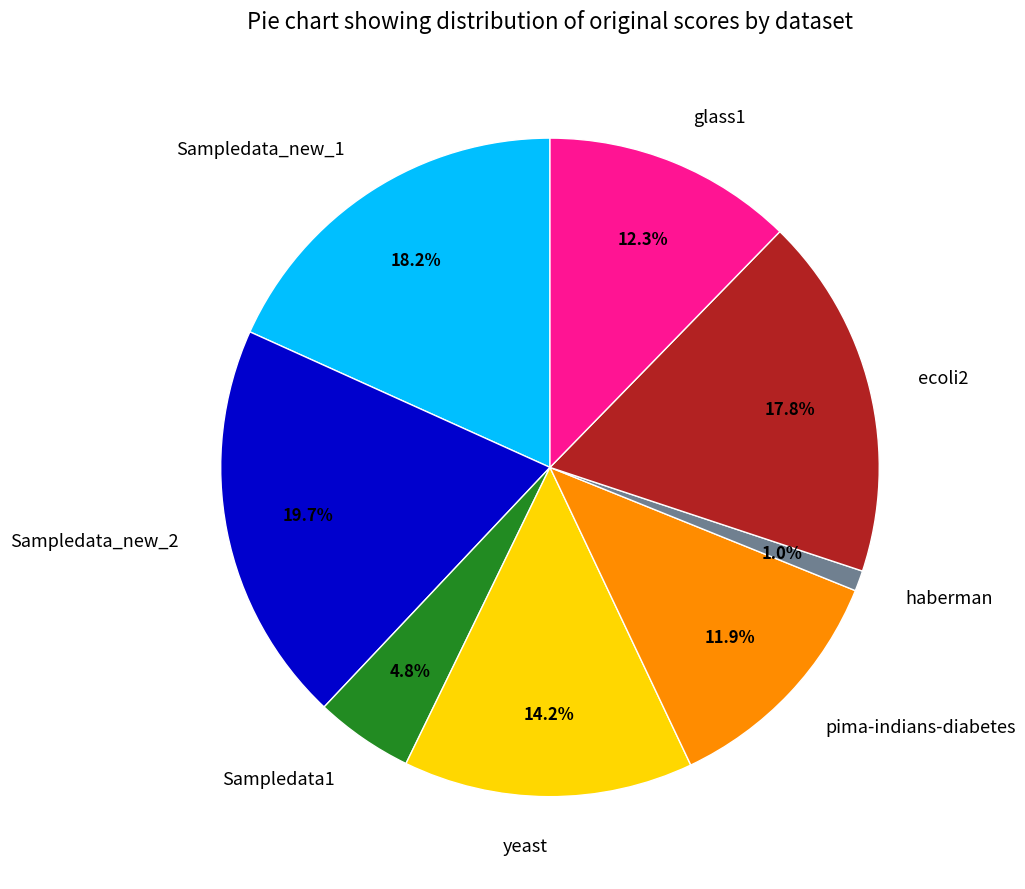

Which slice is the largest?

Sampledata_new_2